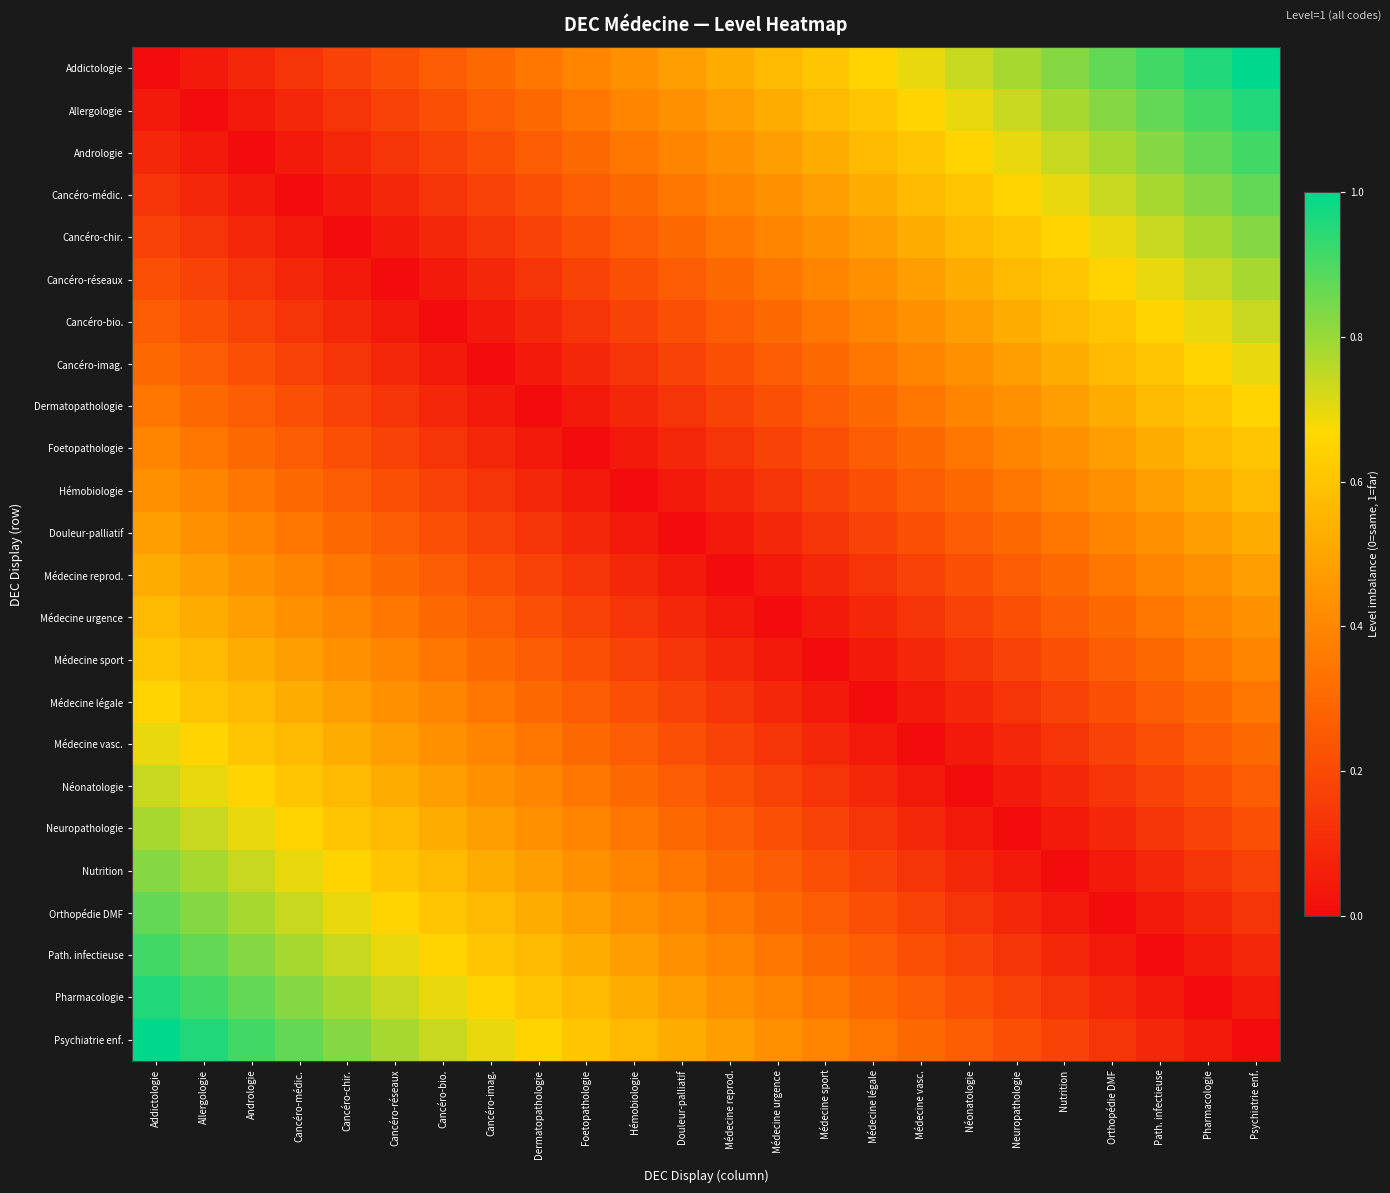

Reading right to left, transcribe all the data shown in this chart.

Addictologie: Psychiatrie enf.=1.0	Pharmacologie=1.0	Path. infectieuse=0.9	Orthopédie DMF=0.9	Nutrition=0.8	Neuropathologie=0.8	Néonatologie=0.7	Médecine vasc.=0.7	Médecine légale=0.7	Médecine sport=0.6	Médecine urgence=0.6	Médecine reprod.=0.5	Douleur-palliatif=0.5	Hémobiologie=0.4	Foetopathologie=0.4	Dermatopathologie=0.3	Cancéro-imag.=0.3	Cancéro-bio.=0.3	Cancéro-réseaux=0.2	Cancéro-chir.=0.2	Cancéro-médic.=0.1	Andrologie=0.1	Allergologie=0.0	Addictologie=0.0
Allergologie: Psychiatrie enf.=1.0	Pharmacologie=0.9	Path. infectieuse=0.9	Orthopédie DMF=0.8	Nutrition=0.8	Neuropathologie=0.7	Néonatologie=0.7	Médecine vasc.=0.7	Médecine légale=0.6	Médecine sport=0.6	Médecine urgence=0.5	Médecine reprod.=0.5	Douleur-palliatif=0.4	Hémobiologie=0.4	Foetopathologie=0.3	Dermatopathologie=0.3	Cancéro-imag.=0.3	Cancéro-bio.=0.2	Cancéro-réseaux=0.2	Cancéro-chir.=0.1	Cancéro-médic.=0.1	Andrologie=0.0	Allergologie=0.0	Addictologie=0.0
Andrologie: Psychiatrie enf.=0.9	Pharmacologie=0.9	Path. infectieuse=0.8	Orthopédie DMF=0.8	Nutrition=0.7	Neuropathologie=0.7	Néonatologie=0.7	Médecine vasc.=0.6	Médecine légale=0.6	Médecine sport=0.5	Médecine urgence=0.5	Médecine reprod.=0.4	Douleur-palliatif=0.4	Hémobiologie=0.3	Foetopathologie=0.3	Dermatopathologie=0.3	Cancéro-imag.=0.2	Cancéro-bio.=0.2	Cancéro-réseaux=0.1	Cancéro-chir.=0.1	Cancéro-médic.=0.0	Andrologie=0.0	Allergologie=0.0	Addictologie=0.1
Cancéro-médic.: Psychiatrie enf.=0.9	Pharmacologie=0.8	Path. infectieuse=0.8	Orthopédie DMF=0.7	Nutrition=0.7	Neuropathologie=0.7	Néonatologie=0.6	Médecine vasc.=0.6	Médecine légale=0.5	Médecine sport=0.5	Médecine urgence=0.4	Médecine reprod.=0.4	Douleur-palliatif=0.3	Hémobiologie=0.3	Foetopathologie=0.3	Dermatopathologie=0.2	Cancéro-imag.=0.2	Cancéro-bio.=0.1	Cancéro-réseaux=0.1	Cancéro-chir.=0.0	Cancéro-médic.=0.0	Andrologie=0.0	Allergologie=0.1	Addictologie=0.1
Cancéro-chir.: Psychiatrie enf.=0.8	Pharmacologie=0.8	Path. infectieuse=0.7	Orthopédie DMF=0.7	Nutrition=0.7	Neuropathologie=0.6	Néonatologie=0.6	Médecine vasc.=0.5	Médecine légale=0.5	Médecine sport=0.4	Médecine urgence=0.4	Médecine reprod.=0.3	Douleur-palliatif=0.3	Hémobiologie=0.3	Foetopathologie=0.2	Dermatopathologie=0.2	Cancéro-imag.=0.1	Cancéro-bio.=0.1	Cancéro-réseaux=0.0	Cancéro-chir.=0.0	Cancéro-médic.=0.0	Andrologie=0.1	Allergologie=0.1	Addictologie=0.2
Cancéro-réseaux: Psychiatrie enf.=0.8	Pharmacologie=0.7	Path. infectieuse=0.7	Orthopédie DMF=0.7	Nutrition=0.6	Neuropathologie=0.6	Néonatologie=0.5	Médecine vasc.=0.5	Médecine légale=0.4	Médecine sport=0.4	Médecine urgence=0.3	Médecine reprod.=0.3	Douleur-palliatif=0.3	Hémobiologie=0.2	Foetopathologie=0.2	Dermatopathologie=0.1	Cancéro-imag.=0.1	Cancéro-bio.=0.0	Cancéro-réseaux=0.0	Cancéro-chir.=0.0	Cancéro-médic.=0.1	Andrologie=0.1	Allergologie=0.2	Addictologie=0.2
Cancéro-bio.: Psychiatrie enf.=0.7	Pharmacologie=0.7	Path. infectieuse=0.7	Orthopédie DMF=0.6	Nutrition=0.6	Neuropathologie=0.5	Néonatologie=0.5	Médecine vasc.=0.4	Médecine légale=0.4	Médecine sport=0.3	Médecine urgence=0.3	Médecine reprod.=0.3	Douleur-palliatif=0.2	Hémobiologie=0.2	Foetopathologie=0.1	Dermatopathologie=0.1	Cancéro-imag.=0.0	Cancéro-bio.=0.0	Cancéro-réseaux=0.0	Cancéro-chir.=0.1	Cancéro-médic.=0.1	Andrologie=0.2	Allergologie=0.2	Addictologie=0.3
Cancéro-imag.: Psychiatrie enf.=0.7	Pharmacologie=0.7	Path. infectieuse=0.6	Orthopédie DMF=0.6	Nutrition=0.5	Neuropathologie=0.5	Néonatologie=0.4	Médecine vasc.=0.4	Médecine légale=0.3	Médecine sport=0.3	Médecine urgence=0.3	Médecine reprod.=0.2	Douleur-palliatif=0.2	Hémobiologie=0.1	Foetopathologie=0.1	Dermatopathologie=0.0	Cancéro-imag.=0.0	Cancéro-bio.=0.0	Cancéro-réseaux=0.1	Cancéro-chir.=0.1	Cancéro-médic.=0.2	Andrologie=0.2	Allergologie=0.3	Addictologie=0.3
Dermatopathologie: Psychiatrie enf.=0.7	Pharmacologie=0.6	Path. infectieuse=0.6	Orthopédie DMF=0.5	Nutrition=0.5	Neuropathologie=0.4	Néonatologie=0.4	Médecine vasc.=0.3	Médecine légale=0.3	Médecine sport=0.3	Médecine urgence=0.2	Médecine reprod.=0.2	Douleur-palliatif=0.1	Hémobiologie=0.1	Foetopathologie=0.0	Dermatopathologie=0.0	Cancéro-imag.=0.0	Cancéro-bio.=0.1	Cancéro-réseaux=0.1	Cancéro-chir.=0.2	Cancéro-médic.=0.2	Andrologie=0.3	Allergologie=0.3	Addictologie=0.3
Foetopathologie: Psychiatrie enf.=0.6	Pharmacologie=0.6	Path. infectieuse=0.5	Orthopédie DMF=0.5	Nutrition=0.4	Neuropathologie=0.4	Néonatologie=0.3	Médecine vasc.=0.3	Médecine légale=0.3	Médecine sport=0.2	Médecine urgence=0.2	Médecine reprod.=0.1	Douleur-palliatif=0.1	Hémobiologie=0.0	Foetopathologie=0.0	Dermatopathologie=0.0	Cancéro-imag.=0.1	Cancéro-bio.=0.1	Cancéro-réseaux=0.2	Cancéro-chir.=0.2	Cancéro-médic.=0.3	Andrologie=0.3	Allergologie=0.3	Addictologie=0.4
Hémobiologie: Psychiatrie enf.=0.6	Pharmacologie=0.5	Path. infectieuse=0.5	Orthopédie DMF=0.4	Nutrition=0.4	Neuropathologie=0.3	Néonatologie=0.3	Médecine vasc.=0.3	Médecine légale=0.2	Médecine sport=0.2	Médecine urgence=0.1	Médecine reprod.=0.1	Douleur-palliatif=0.0	Hémobiologie=0.0	Foetopathologie=0.0	Dermatopathologie=0.1	Cancéro-imag.=0.1	Cancéro-bio.=0.2	Cancéro-réseaux=0.2	Cancéro-chir.=0.3	Cancéro-médic.=0.3	Andrologie=0.3	Allergologie=0.4	Addictologie=0.4
Douleur-palliatif: Psychiatrie enf.=0.5	Pharmacologie=0.5	Path. infectieuse=0.4	Orthopédie DMF=0.4	Nutrition=0.3	Neuropathologie=0.3	Néonatologie=0.3	Médecine vasc.=0.2	Médecine légale=0.2	Médecine sport=0.1	Médecine urgence=0.1	Médecine reprod.=0.0	Douleur-palliatif=0.0	Hémobiologie=0.0	Foetopathologie=0.1	Dermatopathologie=0.1	Cancéro-imag.=0.2	Cancéro-bio.=0.2	Cancéro-réseaux=0.3	Cancéro-chir.=0.3	Cancéro-médic.=0.3	Andrologie=0.4	Allergologie=0.4	Addictologie=0.5
Médecine reprod.: Psychiatrie enf.=0.5	Pharmacologie=0.4	Path. infectieuse=0.4	Orthopédie DMF=0.3	Nutrition=0.3	Neuropathologie=0.3	Néonatologie=0.2	Médecine vasc.=0.2	Médecine légale=0.1	Médecine sport=0.1	Médecine urgence=0.0	Médecine reprod.=0.0	Douleur-palliatif=0.0	Hémobiologie=0.1	Foetopathologie=0.1	Dermatopathologie=0.2	Cancéro-imag.=0.2	Cancéro-bio.=0.3	Cancéro-réseaux=0.3	Cancéro-chir.=0.3	Cancéro-médic.=0.4	Andrologie=0.4	Allergologie=0.5	Addictologie=0.5
Médecine urgence: Psychiatrie enf.=0.4	Pharmacologie=0.4	Path. infectieuse=0.3	Orthopédie DMF=0.3	Nutrition=0.3	Neuropathologie=0.2	Néonatologie=0.2	Médecine vasc.=0.1	Médecine légale=0.1	Médecine sport=0.0	Médecine urgence=0.0	Médecine reprod.=0.0	Douleur-palliatif=0.1	Hémobiologie=0.1	Foetopathologie=0.2	Dermatopathologie=0.2	Cancéro-imag.=0.3	Cancéro-bio.=0.3	Cancéro-réseaux=0.3	Cancéro-chir.=0.4	Cancéro-médic.=0.4	Andrologie=0.5	Allergologie=0.5	Addictologie=0.6
Médecine sport: Psychiatrie enf.=0.4	Pharmacologie=0.3	Path. infectieuse=0.3	Orthopédie DMF=0.3	Nutrition=0.2	Neuropathologie=0.2	Néonatologie=0.1	Médecine vasc.=0.1	Médecine légale=0.0	Médecine sport=0.0	Médecine urgence=0.0	Médecine reprod.=0.1	Douleur-palliatif=0.1	Hémobiologie=0.2	Foetopathologie=0.2	Dermatopathologie=0.3	Cancéro-imag.=0.3	Cancéro-bio.=0.3	Cancéro-réseaux=0.4	Cancéro-chir.=0.4	Cancéro-médic.=0.5	Andrologie=0.5	Allergologie=0.6	Addictologie=0.6
Médecine légale: Psychiatrie enf.=0.3	Pharmacologie=0.3	Path. infectieuse=0.3	Orthopédie DMF=0.2	Nutrition=0.2	Neuropathologie=0.1	Néonatologie=0.1	Médecine vasc.=0.0	Médecine légale=0.0	Médecine sport=0.0	Médecine urgence=0.1	Médecine reprod.=0.1	Douleur-palliatif=0.2	Hémobiologie=0.2	Foetopathologie=0.3	Dermatopathologie=0.3	Cancéro-imag.=0.3	Cancéro-bio.=0.4	Cancéro-réseaux=0.4	Cancéro-chir.=0.5	Cancéro-médic.=0.5	Andrologie=0.6	Allergologie=0.6	Addictologie=0.7
Médecine vasc.: Psychiatrie enf.=0.3	Pharmacologie=0.3	Path. infectieuse=0.2	Orthopédie DMF=0.2	Nutrition=0.1	Neuropathologie=0.1	Néonatologie=0.0	Médecine vasc.=0.0	Médecine légale=0.0	Médecine sport=0.1	Médecine urgence=0.1	Médecine reprod.=0.2	Douleur-palliatif=0.2	Hémobiologie=0.3	Foetopathologie=0.3	Dermatopathologie=0.3	Cancéro-imag.=0.4	Cancéro-bio.=0.4	Cancéro-réseaux=0.5	Cancéro-chir.=0.5	Cancéro-médic.=0.6	Andrologie=0.6	Allergologie=0.7	Addictologie=0.7
Néonatologie: Psychiatrie enf.=0.3	Pharmacologie=0.2	Path. infectieuse=0.2	Orthopédie DMF=0.1	Nutrition=0.1	Neuropathologie=0.0	Néonatologie=0.0	Médecine vasc.=0.0	Médecine légale=0.1	Médecine sport=0.1	Médecine urgence=0.2	Médecine reprod.=0.2	Douleur-palliatif=0.3	Hémobiologie=0.3	Foetopathologie=0.3	Dermatopathologie=0.4	Cancéro-imag.=0.4	Cancéro-bio.=0.5	Cancéro-réseaux=0.5	Cancéro-chir.=0.6	Cancéro-médic.=0.6	Andrologie=0.7	Allergologie=0.7	Addictologie=0.7
Neuropathologie: Psychiatrie enf.=0.2	Pharmacologie=0.2	Path. infectieuse=0.1	Orthopédie DMF=0.1	Nutrition=0.0	Neuropathologie=0.0	Néonatologie=0.0	Médecine vasc.=0.1	Médecine légale=0.1	Médecine sport=0.2	Médecine urgence=0.2	Médecine reprod.=0.3	Douleur-palliatif=0.3	Hémobiologie=0.3	Foetopathologie=0.4	Dermatopathologie=0.4	Cancéro-imag.=0.5	Cancéro-bio.=0.5	Cancéro-réseaux=0.6	Cancéro-chir.=0.6	Cancéro-médic.=0.7	Andrologie=0.7	Allergologie=0.7	Addictologie=0.8
Nutrition: Psychiatrie enf.=0.2	Pharmacologie=0.1	Path. infectieuse=0.1	Orthopédie DMF=0.0	Nutrition=0.0	Neuropathologie=0.0	Néonatologie=0.1	Médecine vasc.=0.1	Médecine légale=0.2	Médecine sport=0.2	Médecine urgence=0.3	Médecine reprod.=0.3	Douleur-palliatif=0.3	Hémobiologie=0.4	Foetopathologie=0.4	Dermatopathologie=0.5	Cancéro-imag.=0.5	Cancéro-bio.=0.6	Cancéro-réseaux=0.6	Cancéro-chir.=0.7	Cancéro-médic.=0.7	Andrologie=0.7	Allergologie=0.8	Addictologie=0.8
Orthopédie DMF: Psychiatrie enf.=0.1	Pharmacologie=0.1	Path. infectieuse=0.0	Orthopédie DMF=0.0	Nutrition=0.0	Neuropathologie=0.1	Néonatologie=0.1	Médecine vasc.=0.2	Médecine légale=0.2	Médecine sport=0.3	Médecine urgence=0.3	Médecine reprod.=0.3	Douleur-palliatif=0.4	Hémobiologie=0.4	Foetopathologie=0.5	Dermatopathologie=0.5	Cancéro-imag.=0.6	Cancéro-bio.=0.6	Cancéro-réseaux=0.7	Cancéro-chir.=0.7	Cancéro-médic.=0.7	Andrologie=0.8	Allergologie=0.8	Addictologie=0.9
Path. infectieuse: Psychiatrie enf.=0.1	Pharmacologie=0.0	Path. infectieuse=0.0	Orthopédie DMF=0.0	Nutrition=0.1	Neuropathologie=0.1	Néonatologie=0.2	Médecine vasc.=0.2	Médecine légale=0.3	Médecine sport=0.3	Médecine urgence=0.3	Médecine reprod.=0.4	Douleur-palliatif=0.4	Hémobiologie=0.5	Foetopathologie=0.5	Dermatopathologie=0.6	Cancéro-imag.=0.6	Cancéro-bio.=0.7	Cancéro-réseaux=0.7	Cancéro-chir.=0.7	Cancéro-médic.=0.8	Andrologie=0.8	Allergologie=0.9	Addictologie=0.9
Pharmacologie: Psychiatrie enf.=0.0	Pharmacologie=0.0	Path. infectieuse=0.0	Orthopédie DMF=0.1	Nutrition=0.1	Neuropathologie=0.2	Néonatologie=0.2	Médecine vasc.=0.3	Médecine légale=0.3	Médecine sport=0.3	Médecine urgence=0.4	Médecine reprod.=0.4	Douleur-palliatif=0.5	Hémobiologie=0.5	Foetopathologie=0.6	Dermatopathologie=0.6	Cancéro-imag.=0.7	Cancéro-bio.=0.7	Cancéro-réseaux=0.7	Cancéro-chir.=0.8	Cancéro-médic.=0.8	Andrologie=0.9	Allergologie=0.9	Addictologie=1.0
Psychiatrie enf.: Psychiatrie enf.=0.0	Pharmacologie=0.0	Path. infectieuse=0.1	Orthopédie DMF=0.1	Nutrition=0.2	Neuropathologie=0.2	Néonatologie=0.3	Médecine vasc.=0.3	Médecine légale=0.3	Médecine sport=0.4	Médecine urgence=0.4	Médecine reprod.=0.5	Douleur-palliatif=0.5	Hémobiologie=0.6	Foetopathologie=0.6	Dermatopathologie=0.7	Cancéro-imag.=0.7	Cancéro-bio.=0.7	Cancéro-réseaux=0.8	Cancéro-chir.=0.8	Cancéro-médic.=0.9	Andrologie=0.9	Allergologie=1.0	Addictologie=1.0